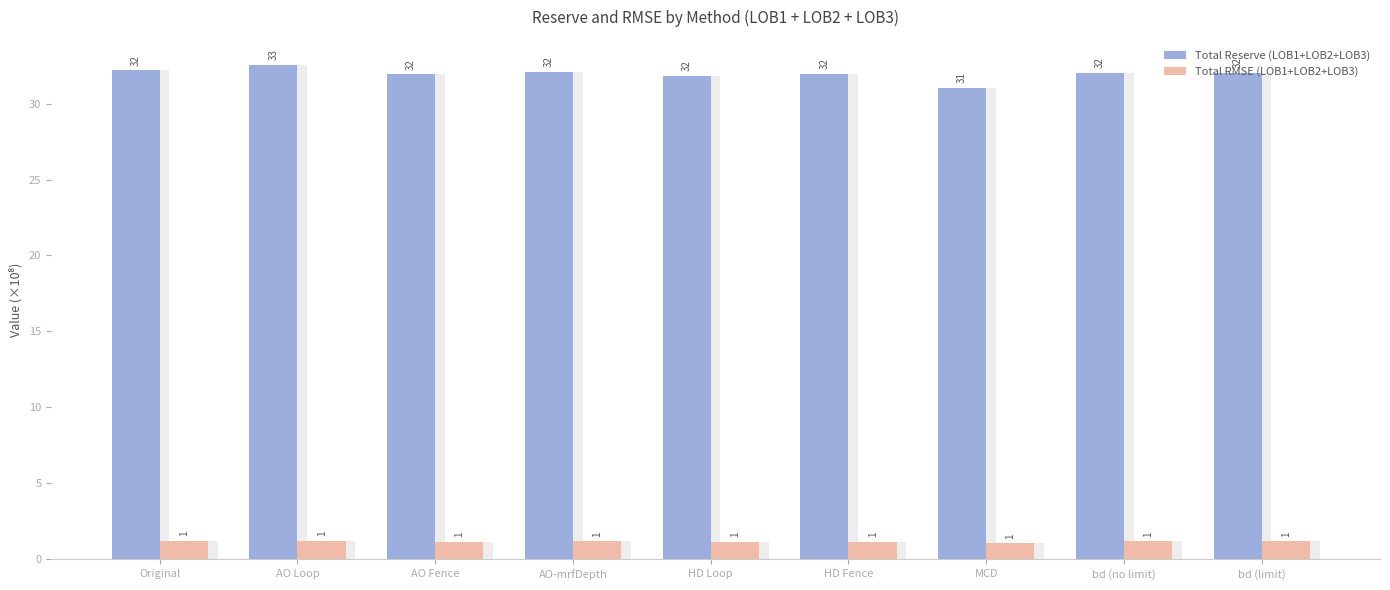

Are the bars horizontal?

No